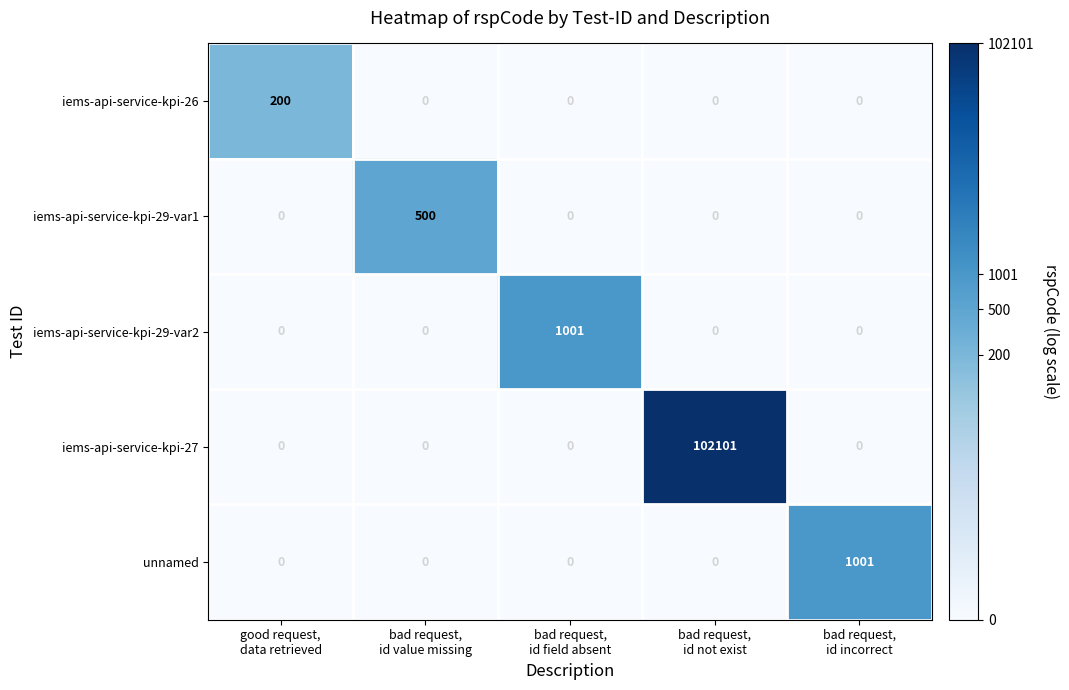

What is the difference between the maximum and minimum values in the iems-api-service-kpi-27 series?

102101